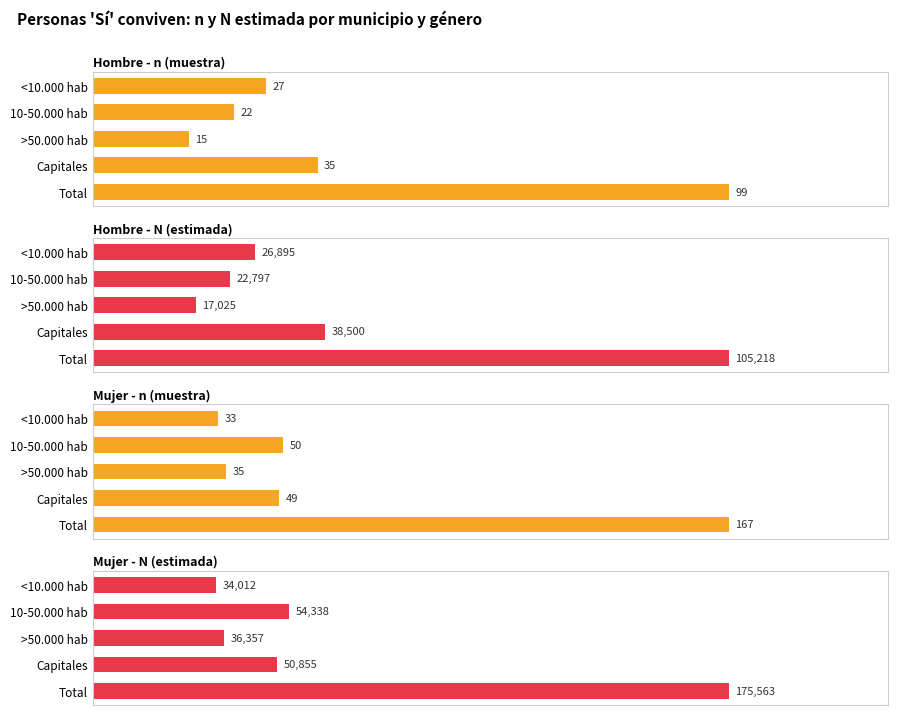

True or false: Hombre - N (estimada) has a value of 26895 at <10.000 hab.

True